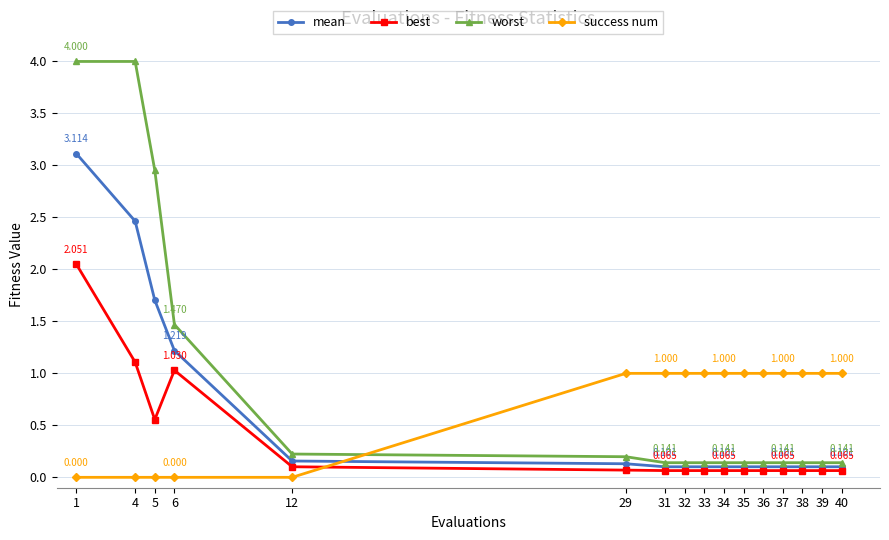

Which series has the largest range (max minus min)?

worst